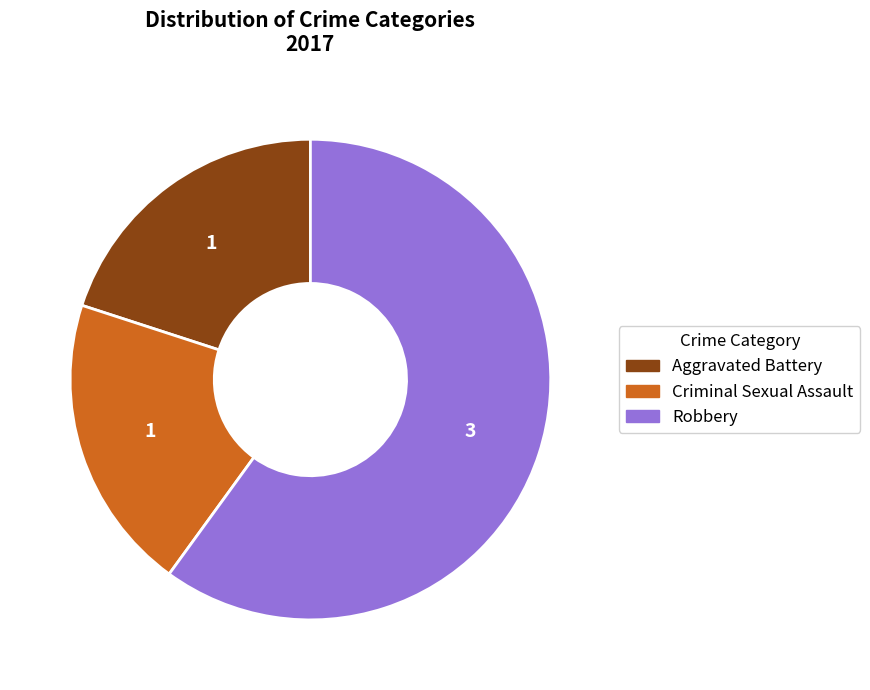

Is there any slice that represents more than half of the pie?

Yes